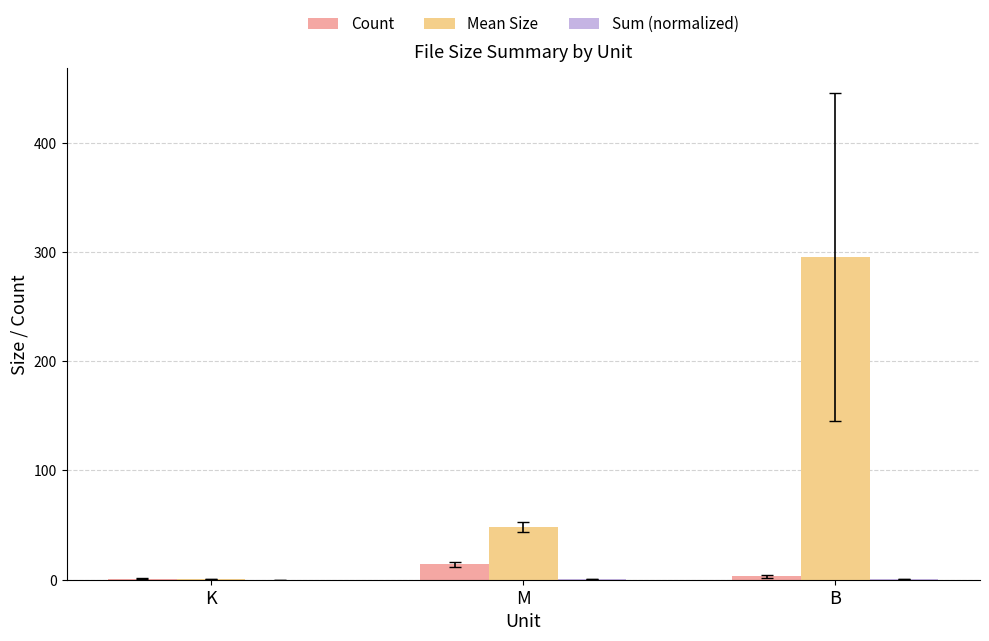

Where is Count nearest to the value 7?

B